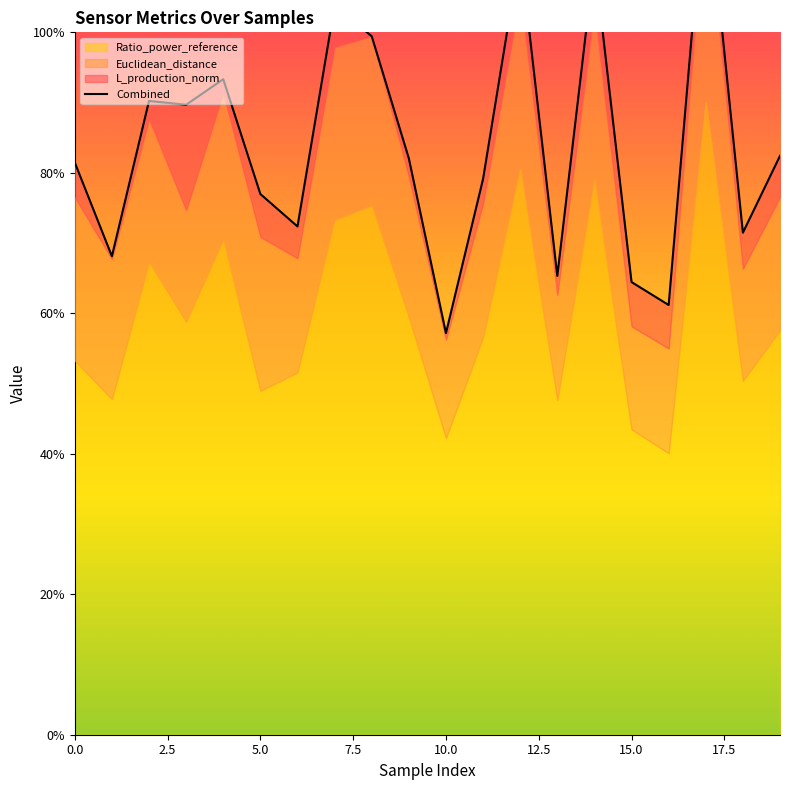

Is it true that the value at 20.0 is 0.7?

False